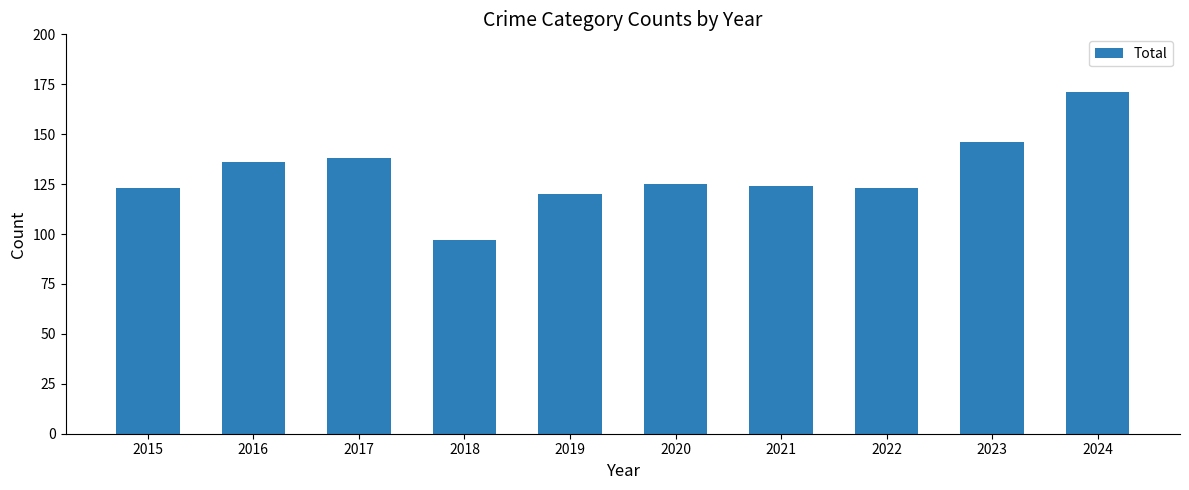

What is the smallest value displayed?

97